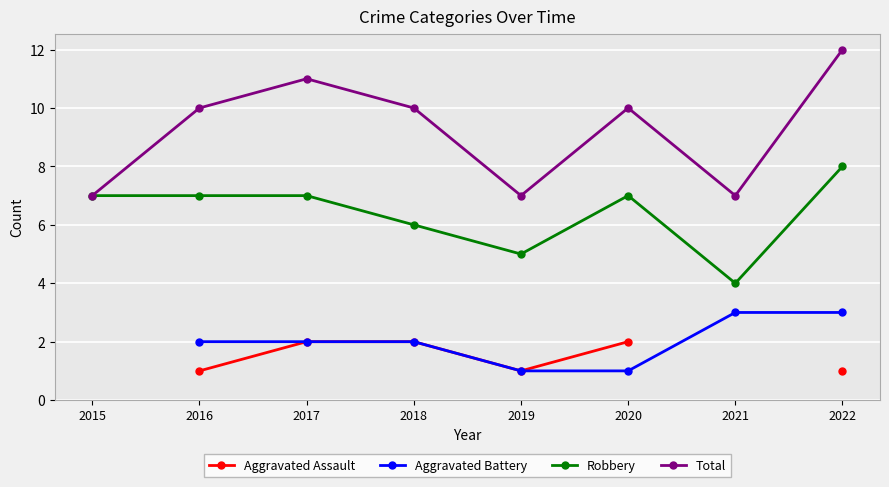

What is the total value across all series at 2019?

14.0